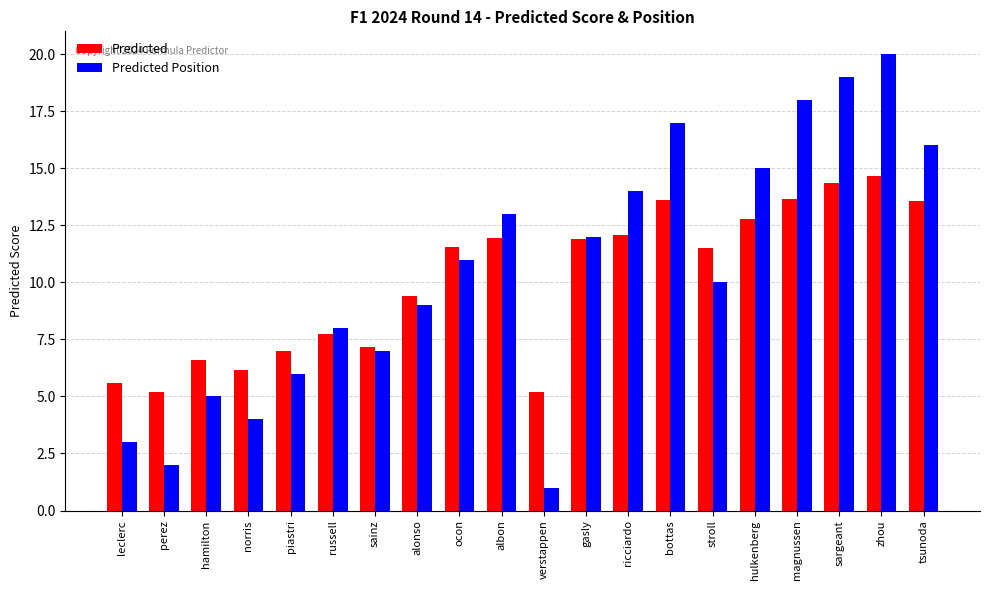

What is the difference between the second highest and minimum values in the Predicted series?

9.2